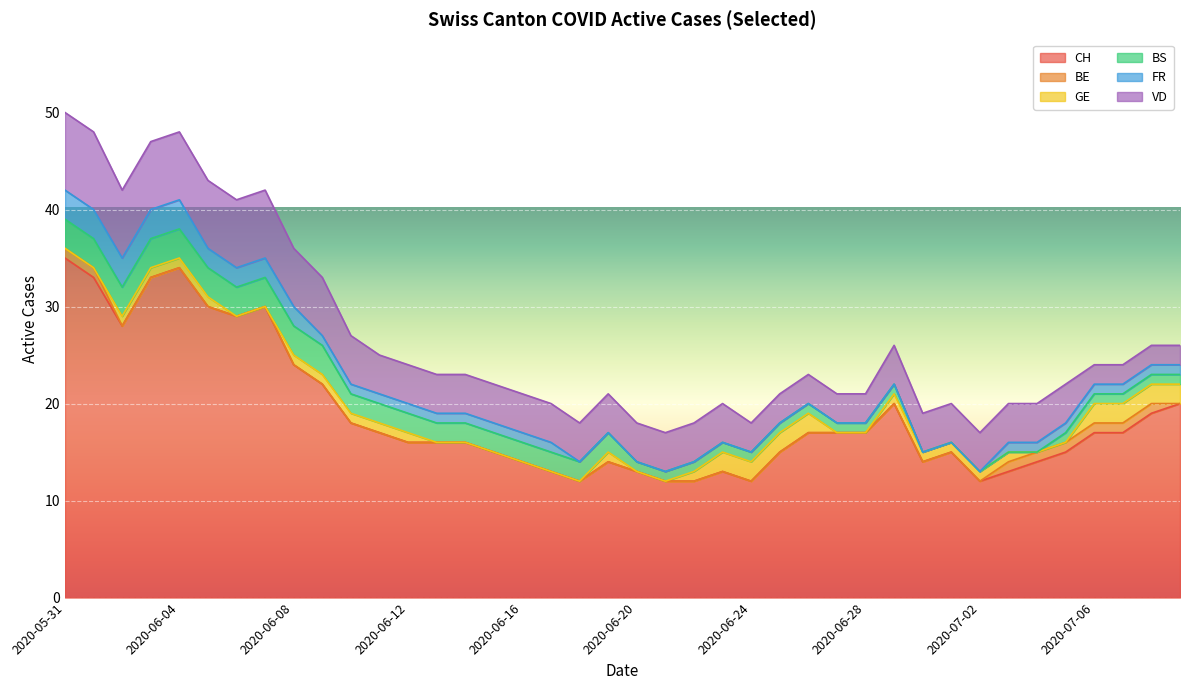

True or false: FR has a value of 0 at 2020-07-05.

False